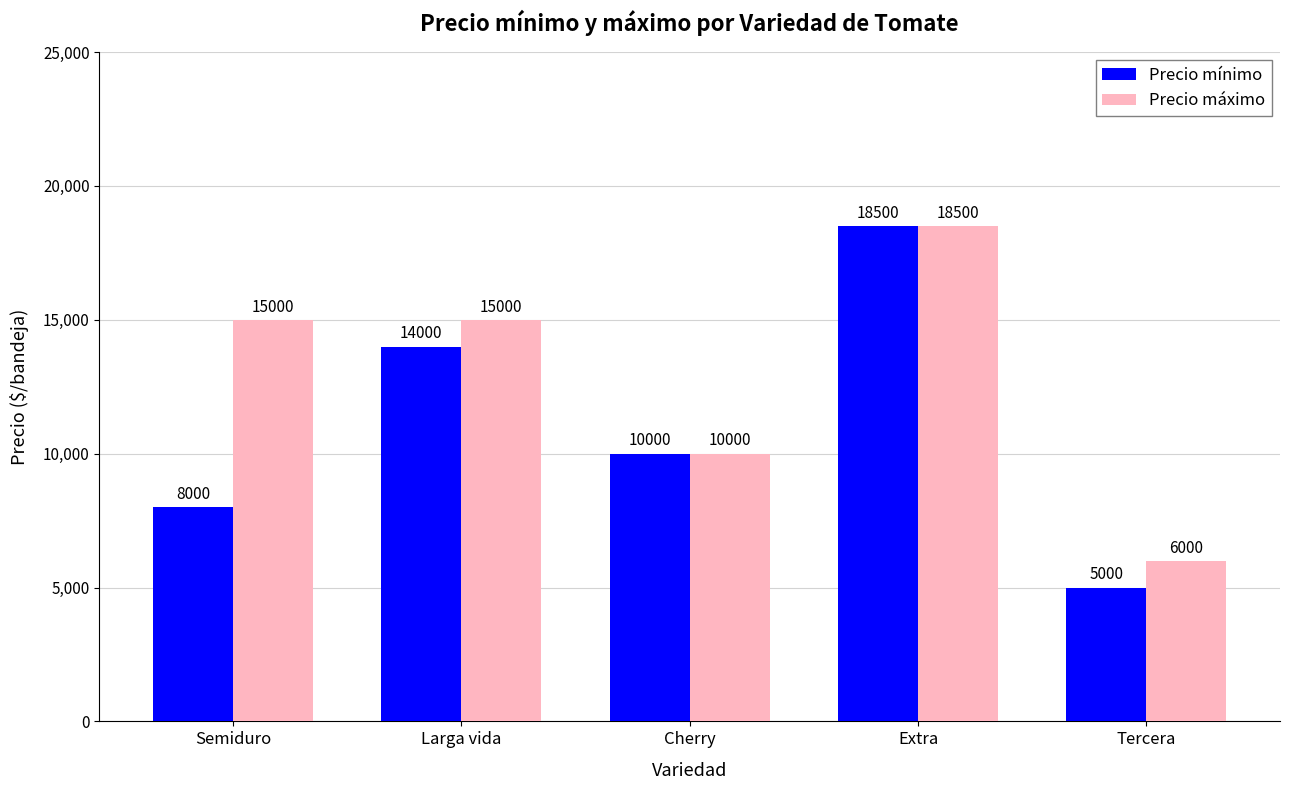

At which label does Precio mínimo reach its minimum?

Tercera